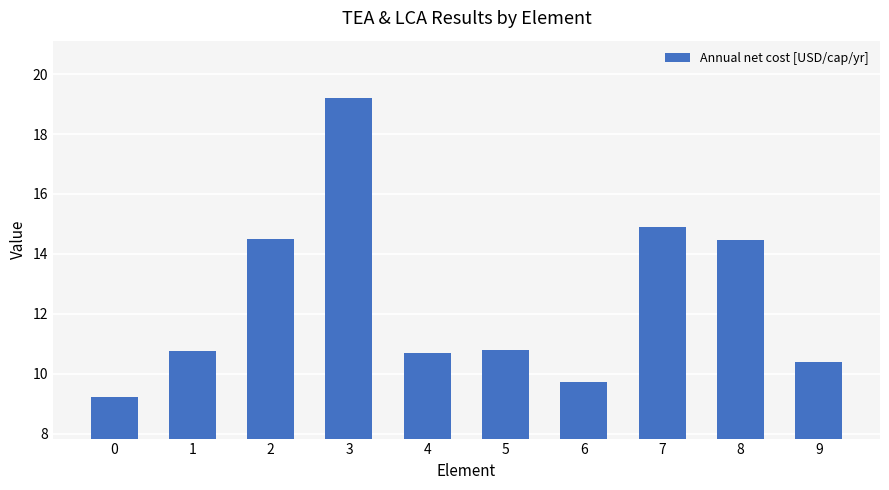

What is the greatest value displayed?

19.2